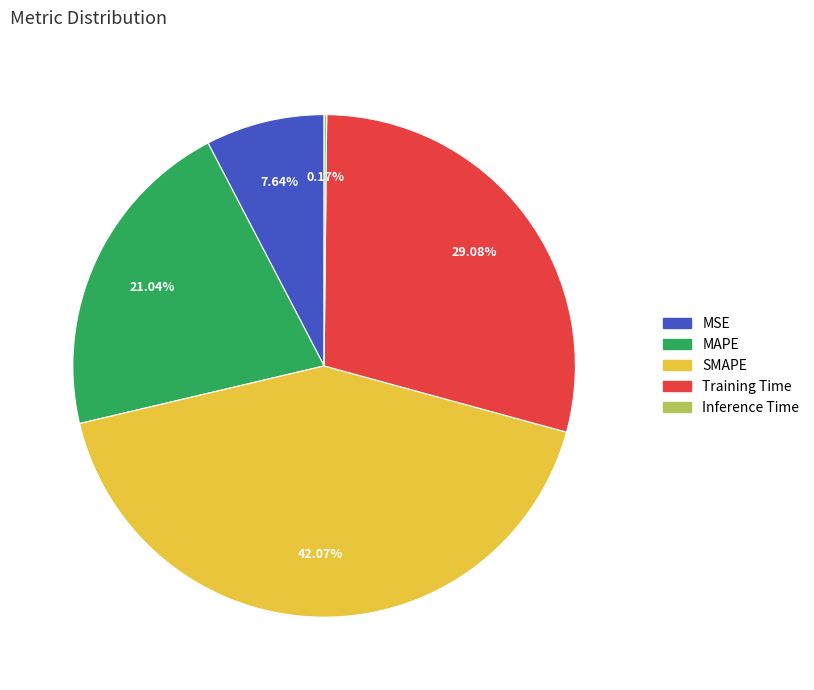

Which category has the biggest portion of the pie?

SMAPE